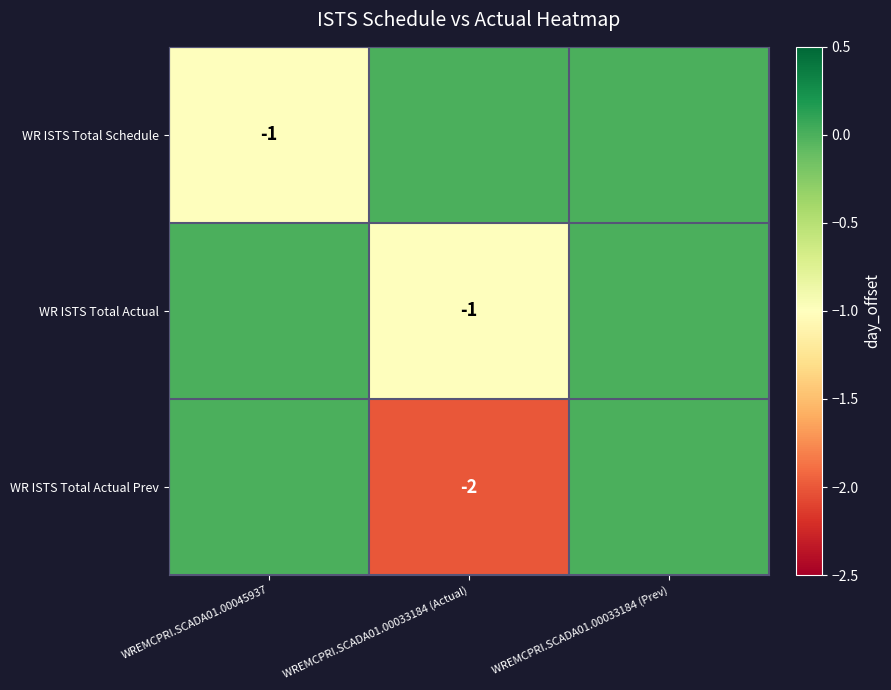

The WR ISTS Total Actual Prev series shows -2 at WREMCPRI.SCADA01.00033184 (Actual). True or false?

True